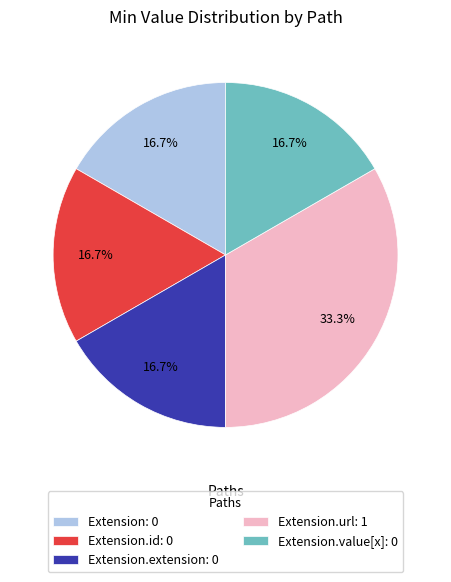

Combined, do Extension.id: 0 and Extension: 0 account for over 50%?

No